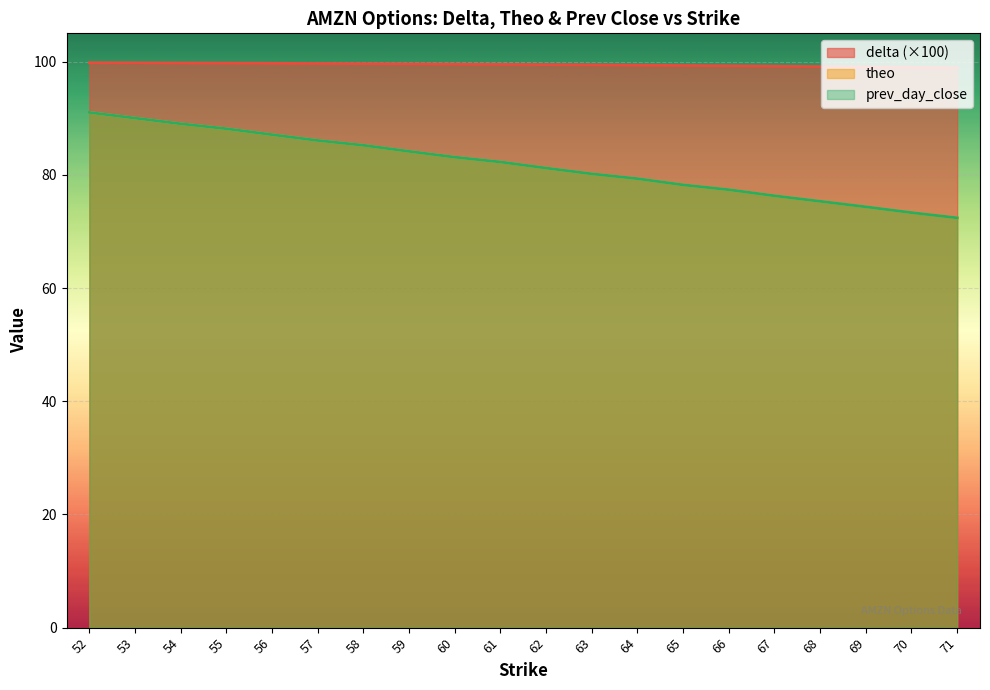

Rank the series at 58 from highest to lowest value.

delta, prev_day_close, theo